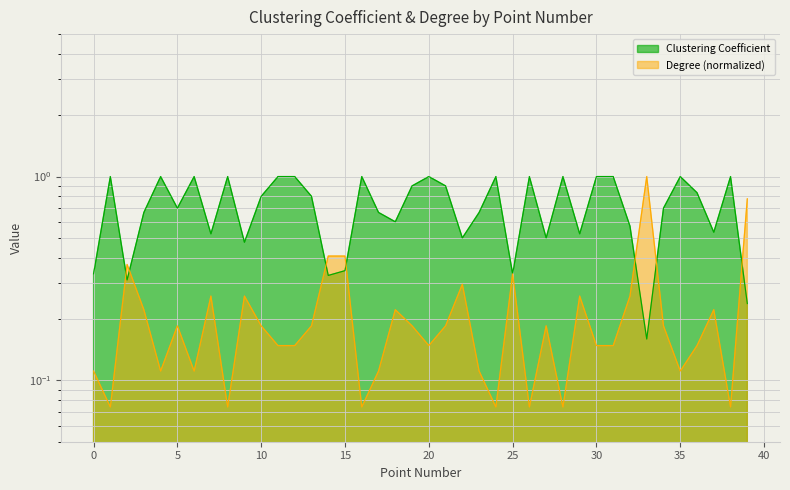

True or false: Clustering Coefficient has a value of 0.5 at 7.

True